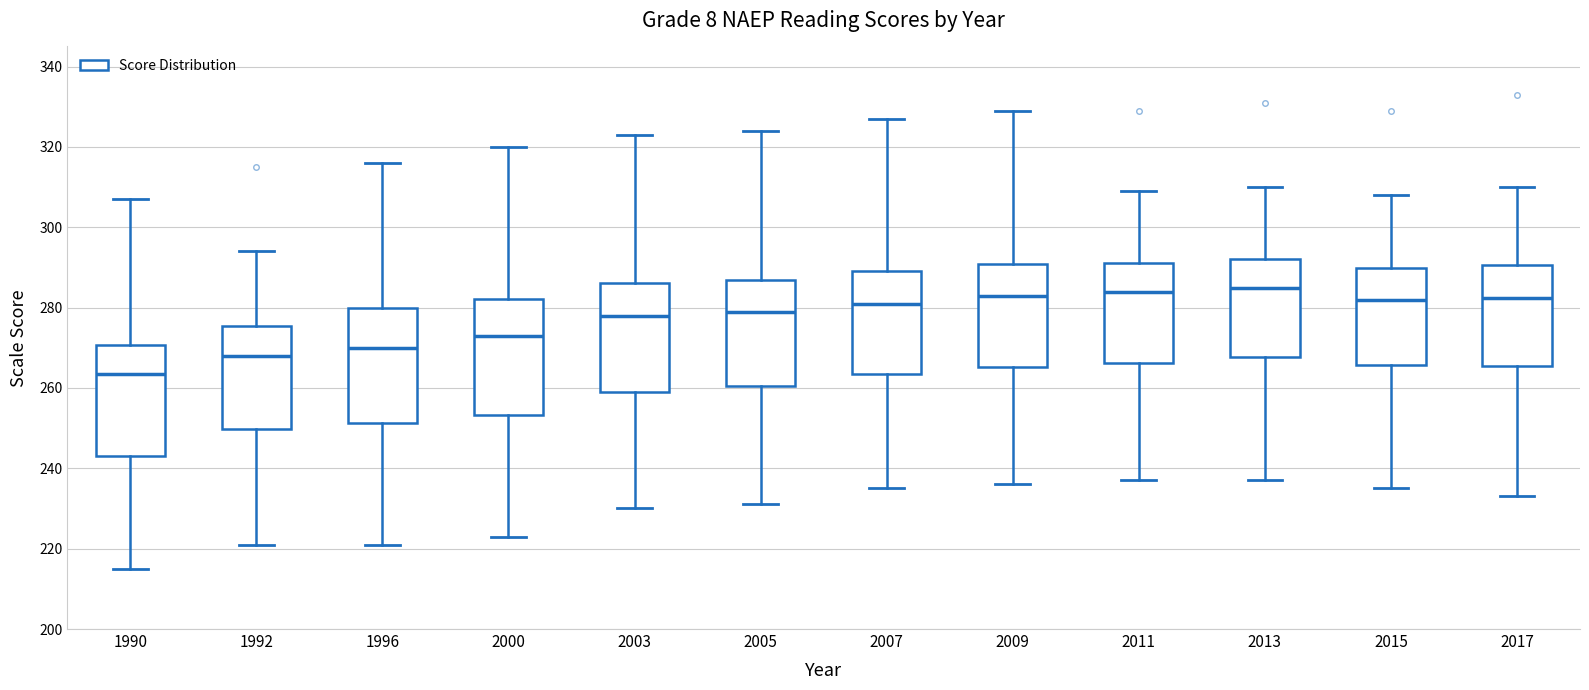

Which box has the lowest median line?

1990